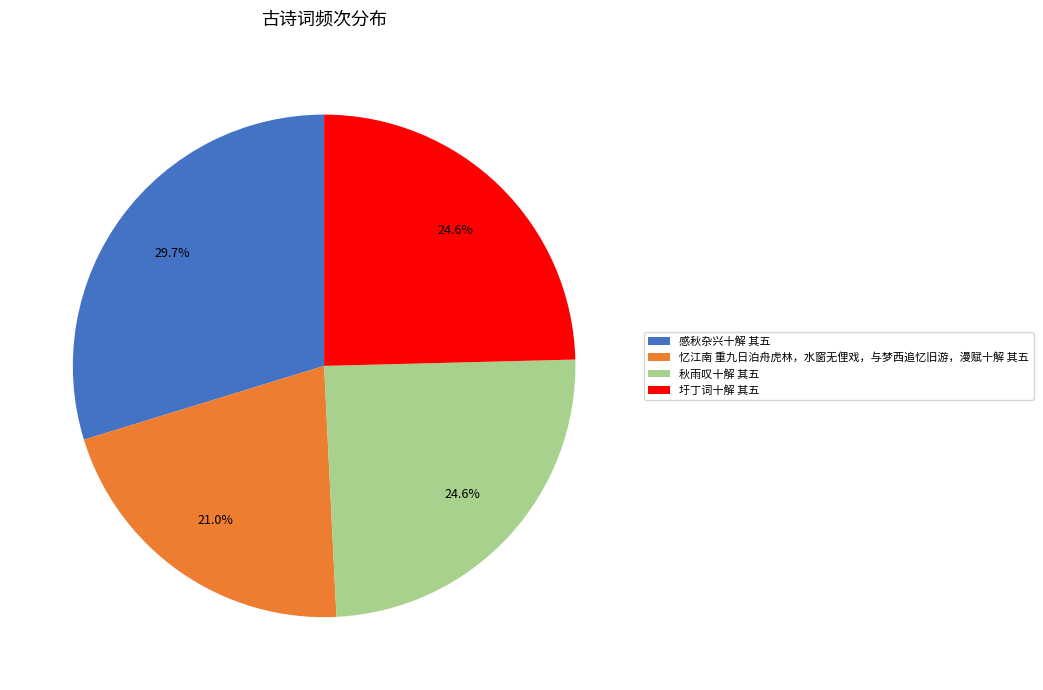

Between 忆江南 重九日泊舟虎林，水窗无俚戏，与梦西追忆旧游，漫赋十解 其五 and 秋雨叹十解 其五, which is larger?

秋雨叹十解 其五